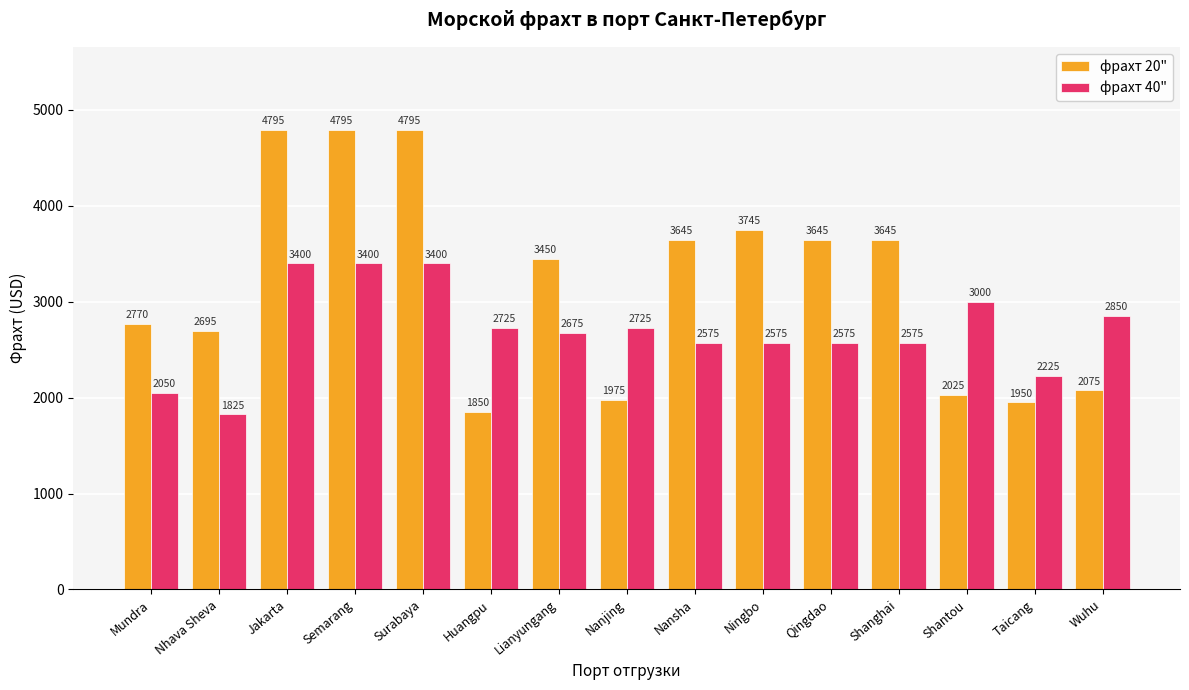

What position from the left is Ningbo?

10